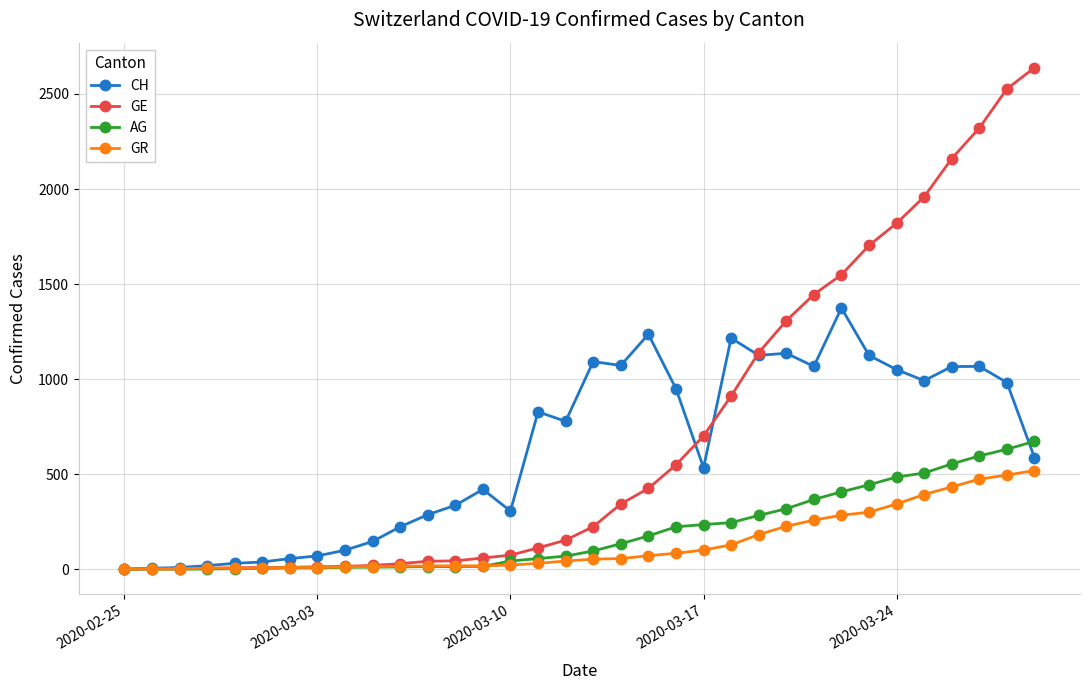

Which series has the widest spread of values?

GE